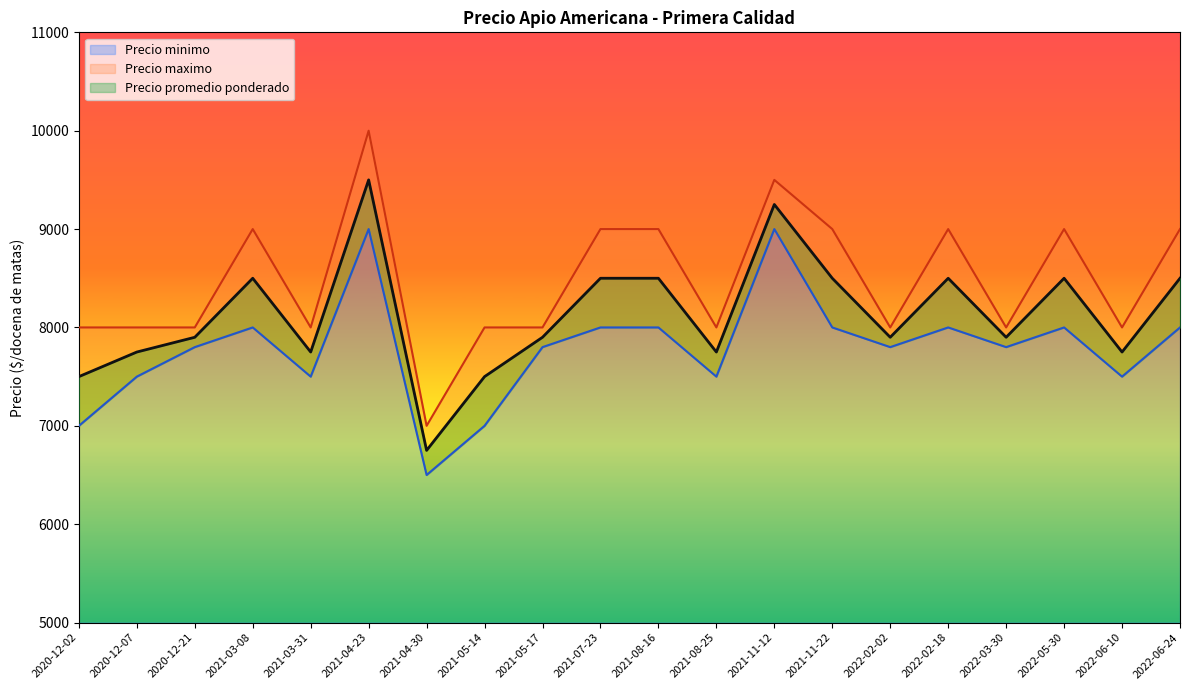

At which label does Precio promedio ponderado first exceed 7900?

2021-03-08